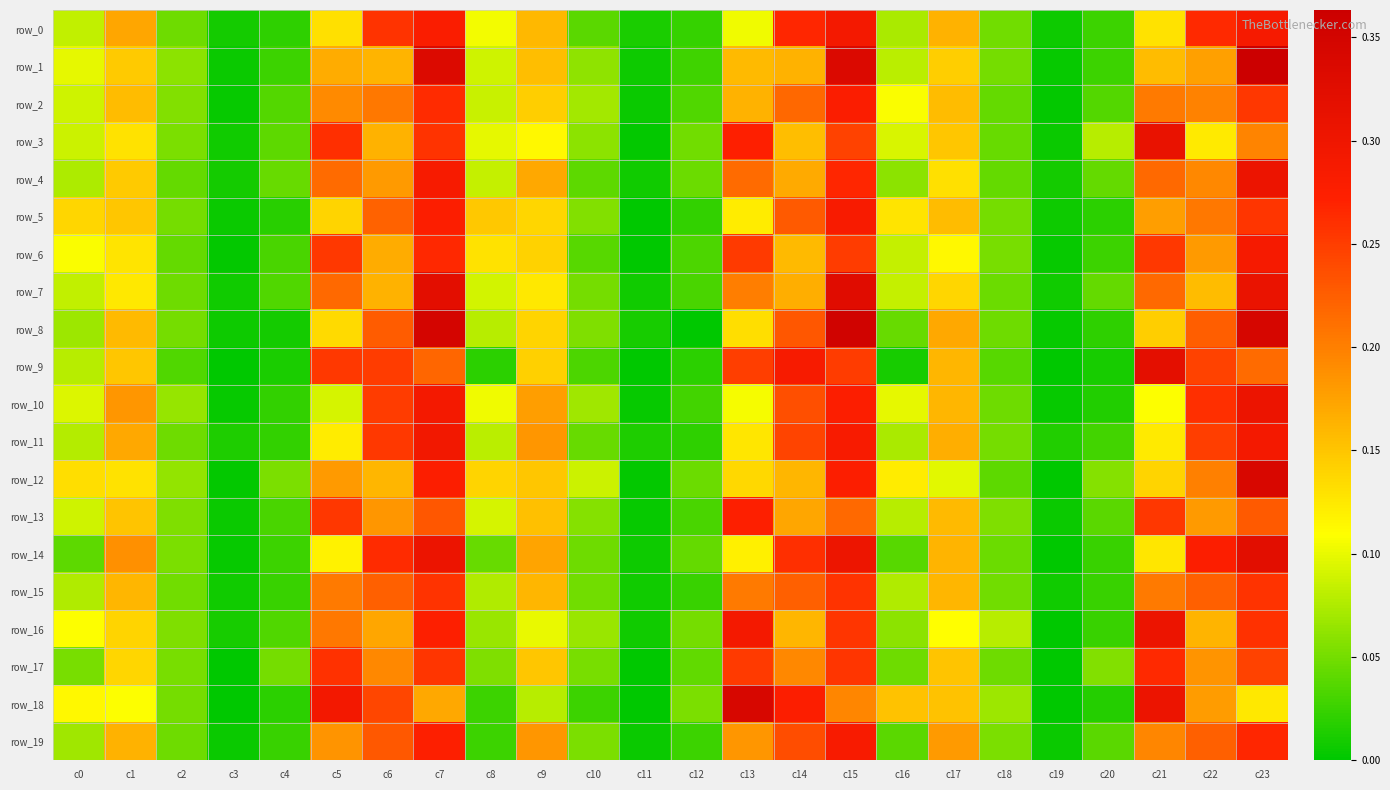

At which category is the sum across all series the highest?

c15